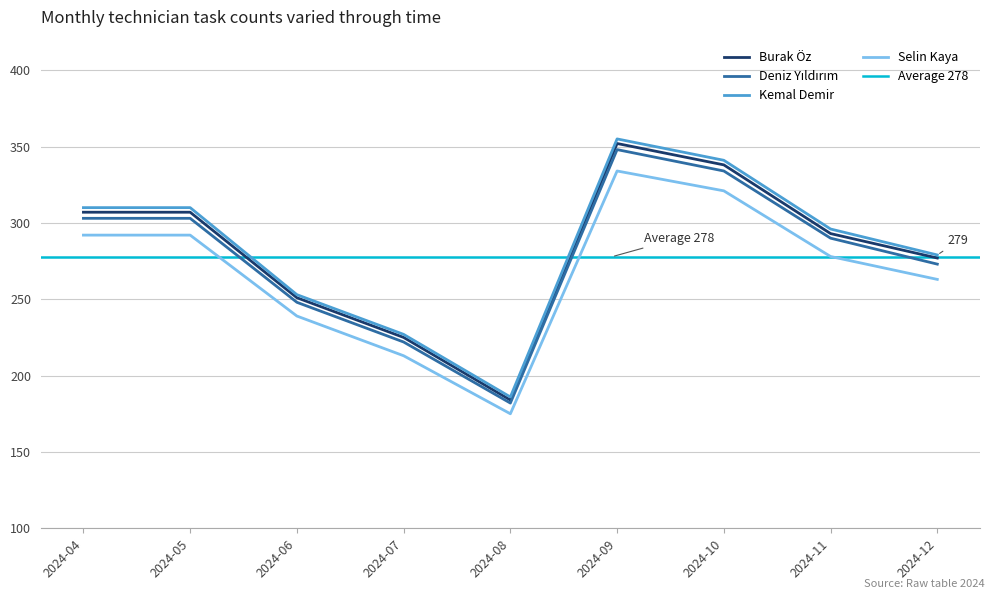

How many values in the Kemal Demir series are below 296?

4